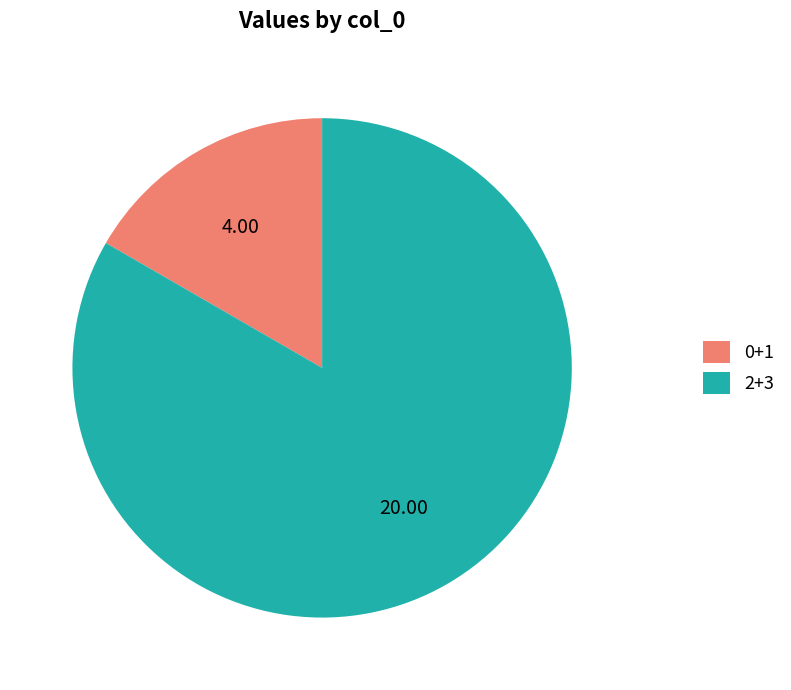

Is there any slice that represents more than half of the pie?

Yes